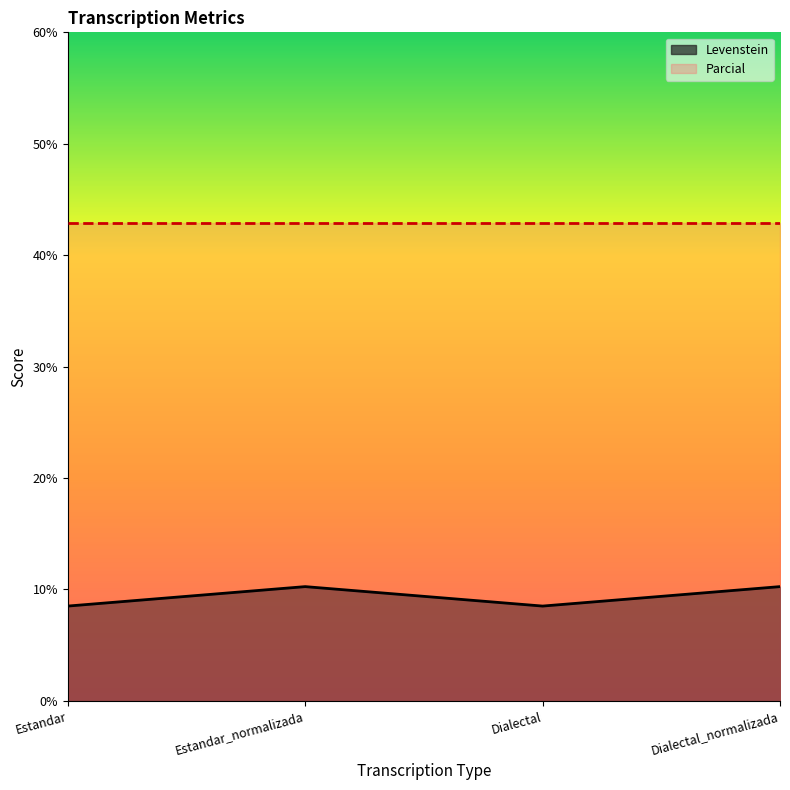

True or false: the data shows 11.3 at Dialectal.

False